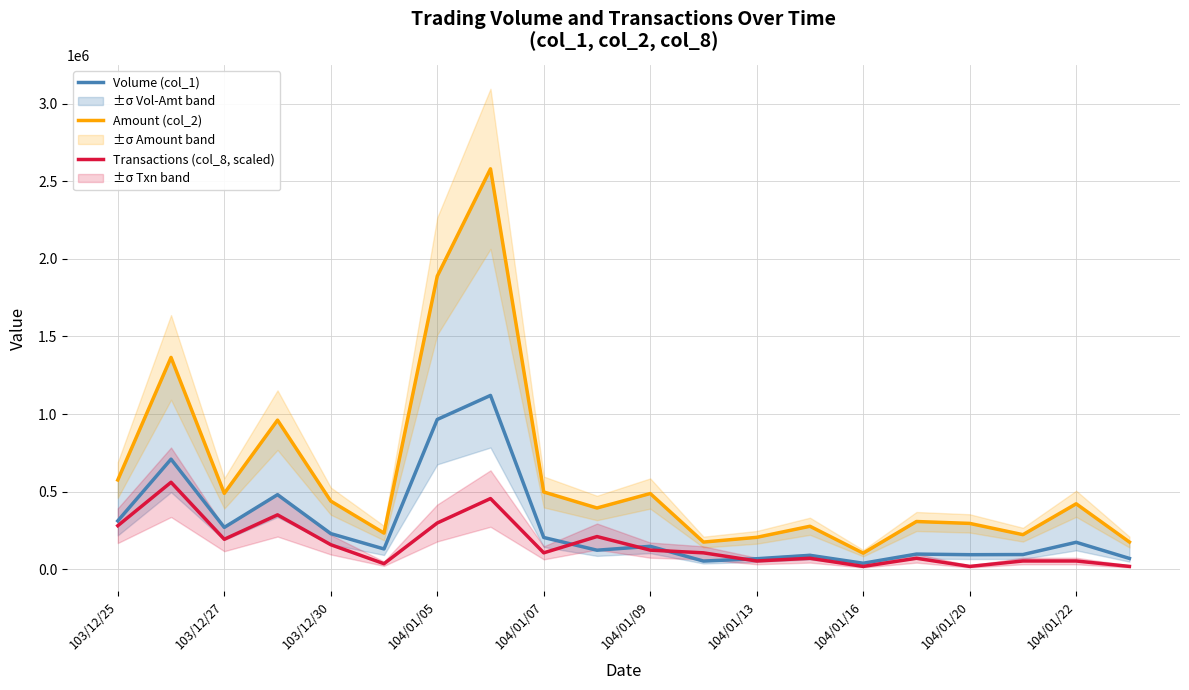

The value of Transactions (col_8, scaled) at 104/01/05 is 297500. True or false?

True